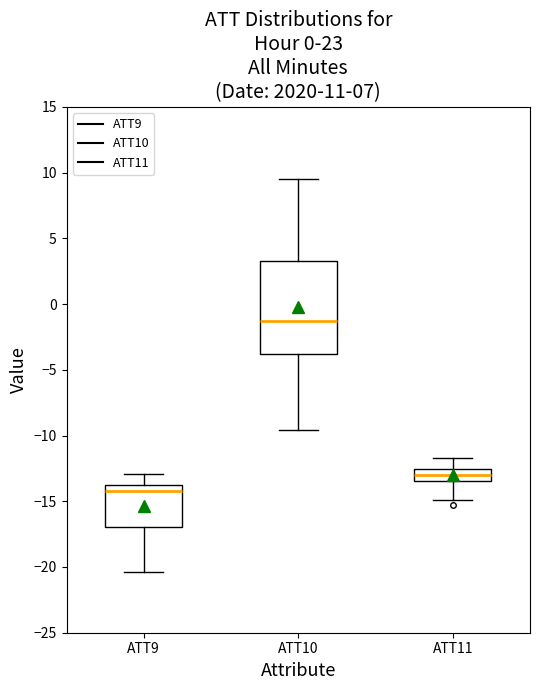

Where does the upper whisker of the box for ATT10 end on the y-axis? The values are not printed on the chart, so give them approximately, as read against the axis.

9.5